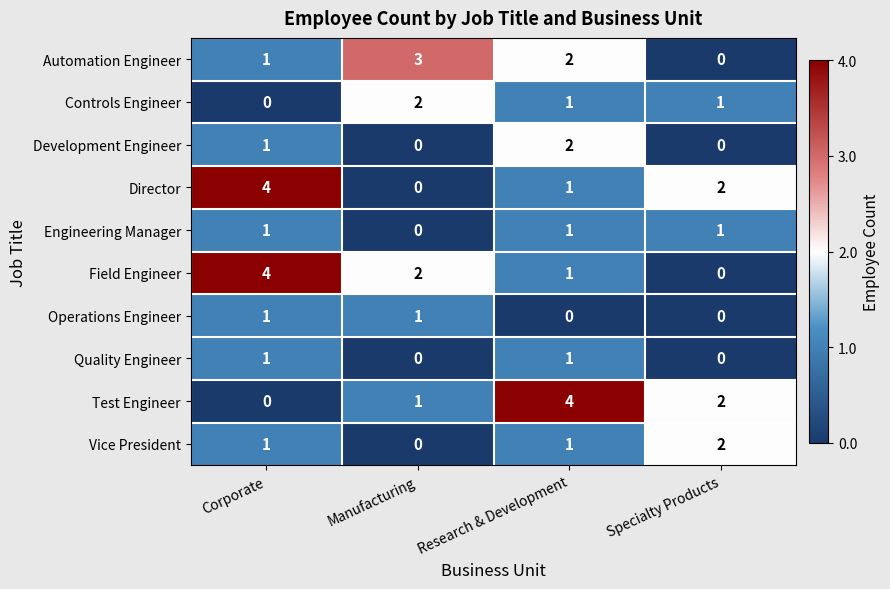

Count the Controls Engineer values in the range 1 to 2.

3